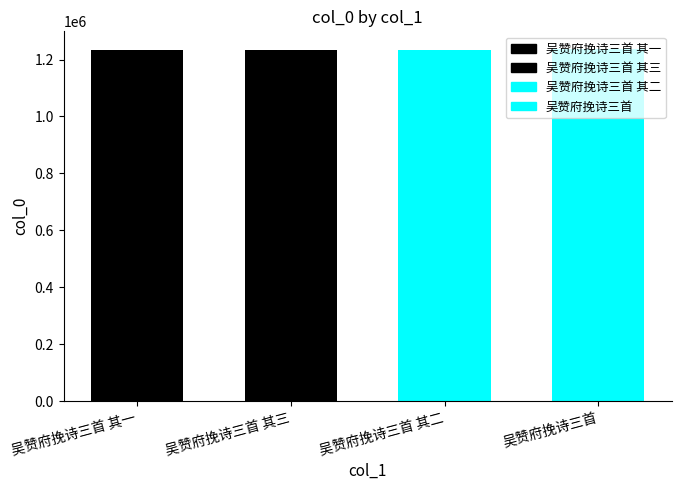

What position from the left is 吴赞府挽诗三首 其二?

3